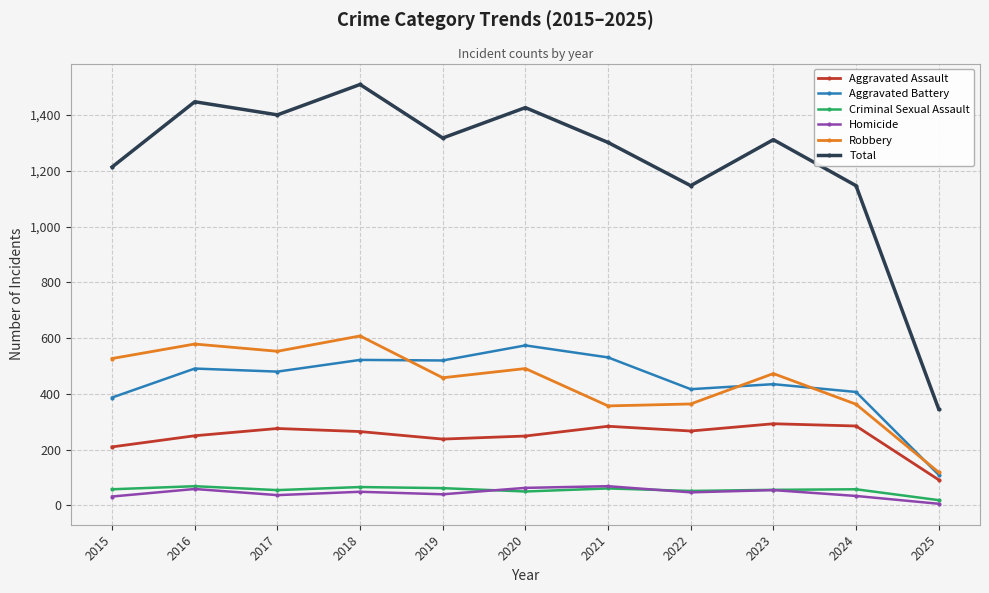

What is the difference between the highest and lowest values at 2020?

1377